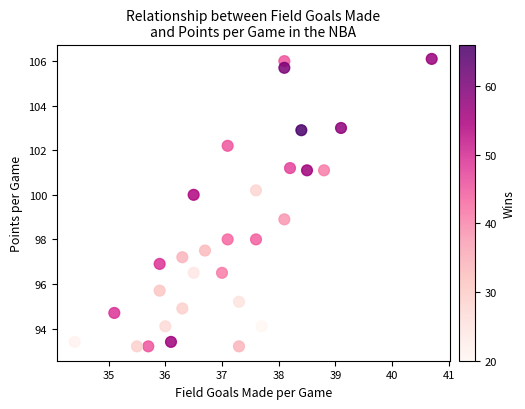

What is the range of X values (max minus min)?

6.3